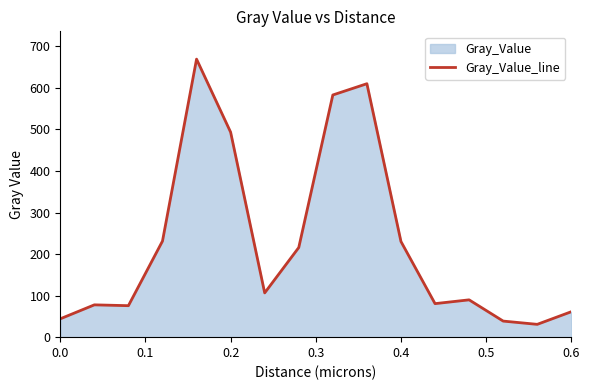

Read the value at 0.6.

61.3